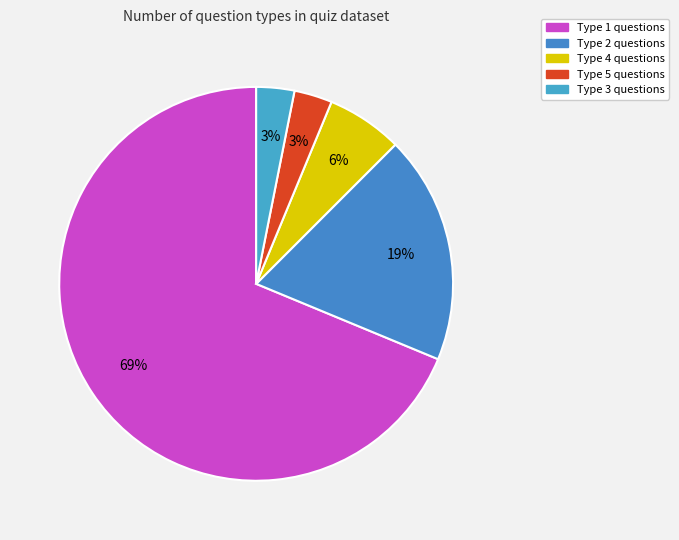

How many slices are in this pie chart?

5